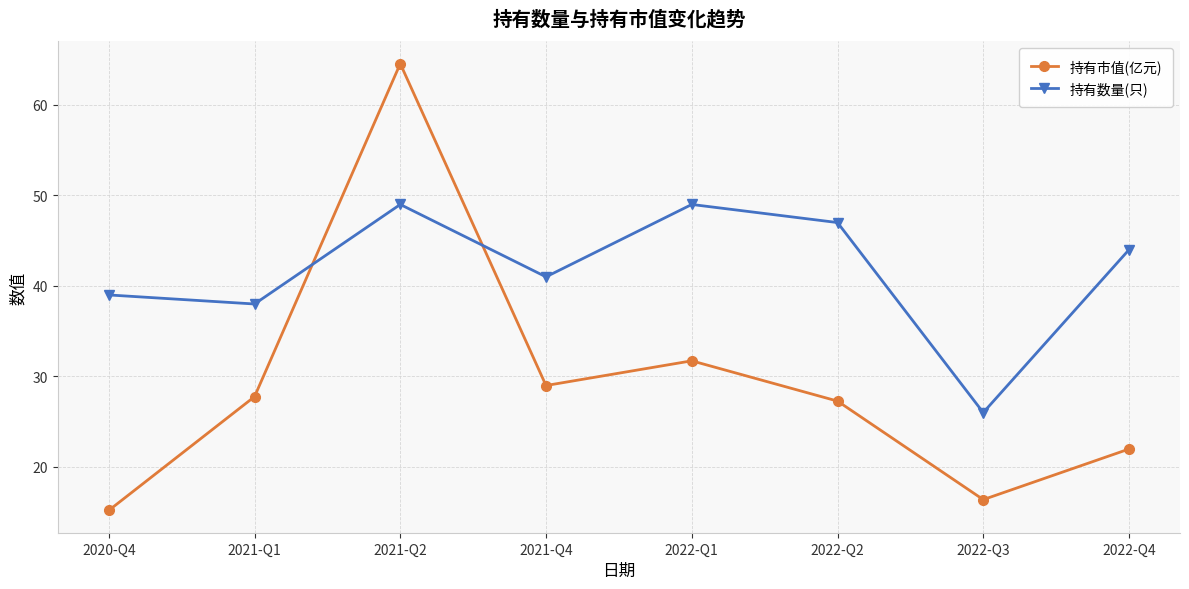

Which series ends up on top after the final intersection of 持有市值(亿元) and 持有数量(只)?

持有数量(只)